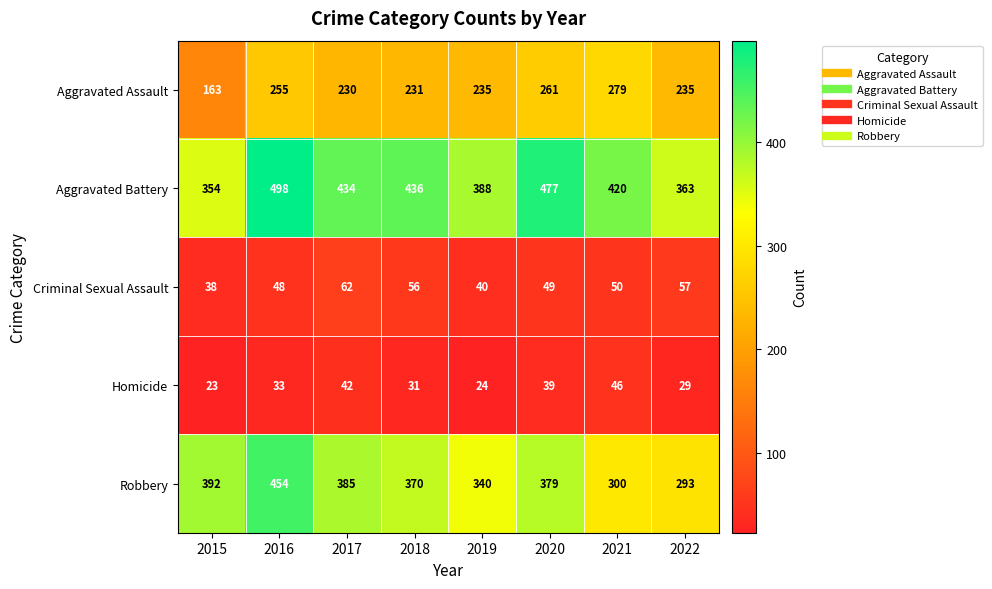

At which label does Aggravated Assault reach its minimum?

2015